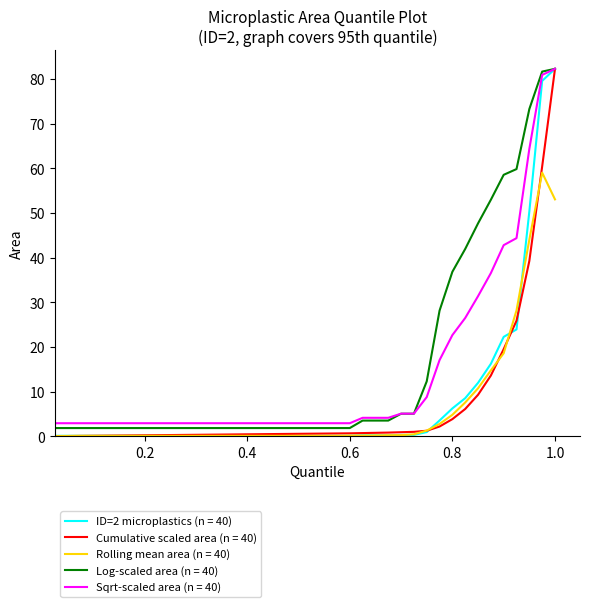

What is the lowest value of the Log-scaled area (n = 40) series?

1.8